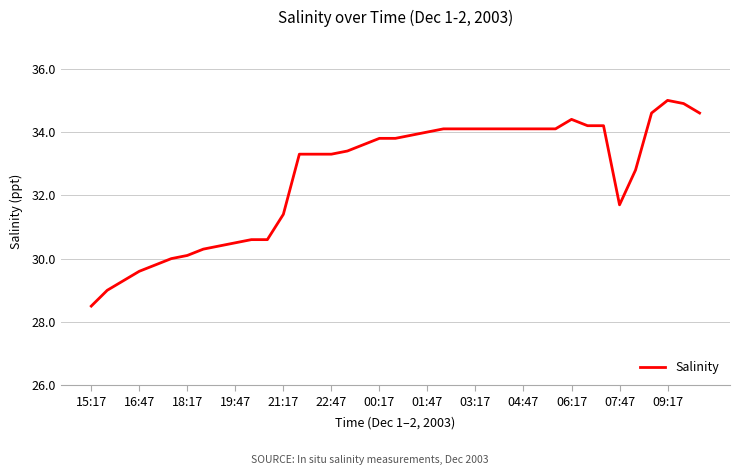

What is the difference between the maximum and minimum values?

6.5